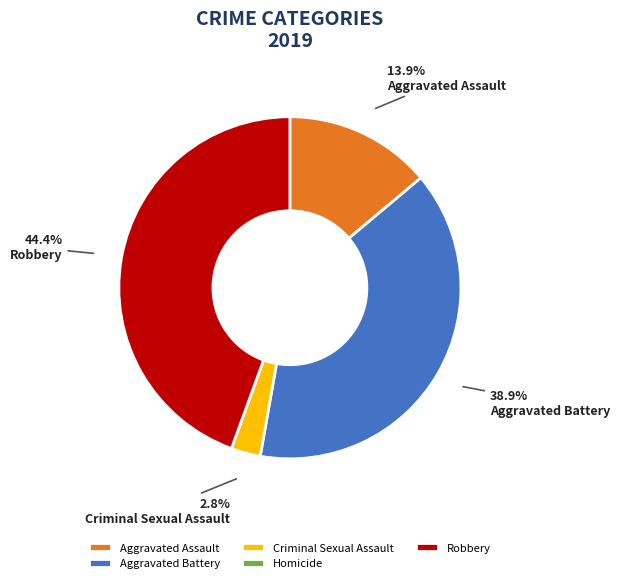

Between Criminal Sexual Assault and Aggravated Assault, which is larger?

Aggravated Assault